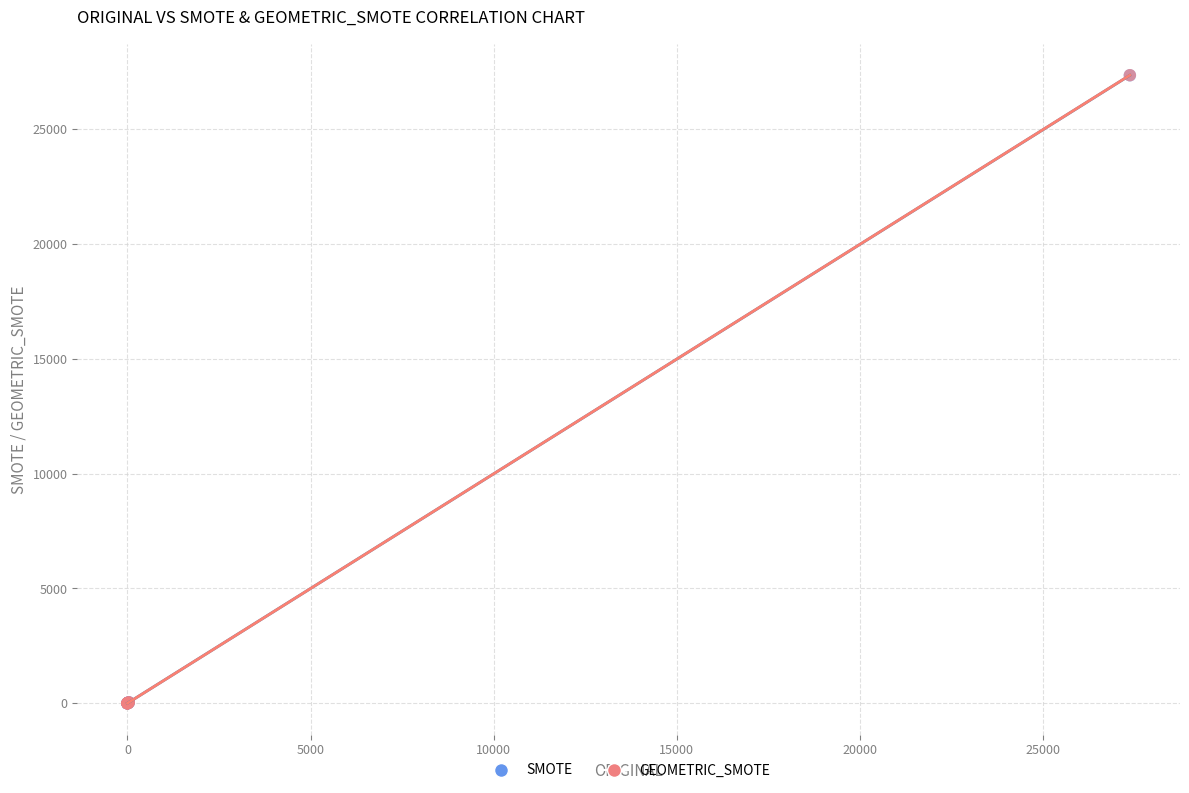

Which series has the largest Y range (max minus min)?

GEOMETRIC_SMOTE